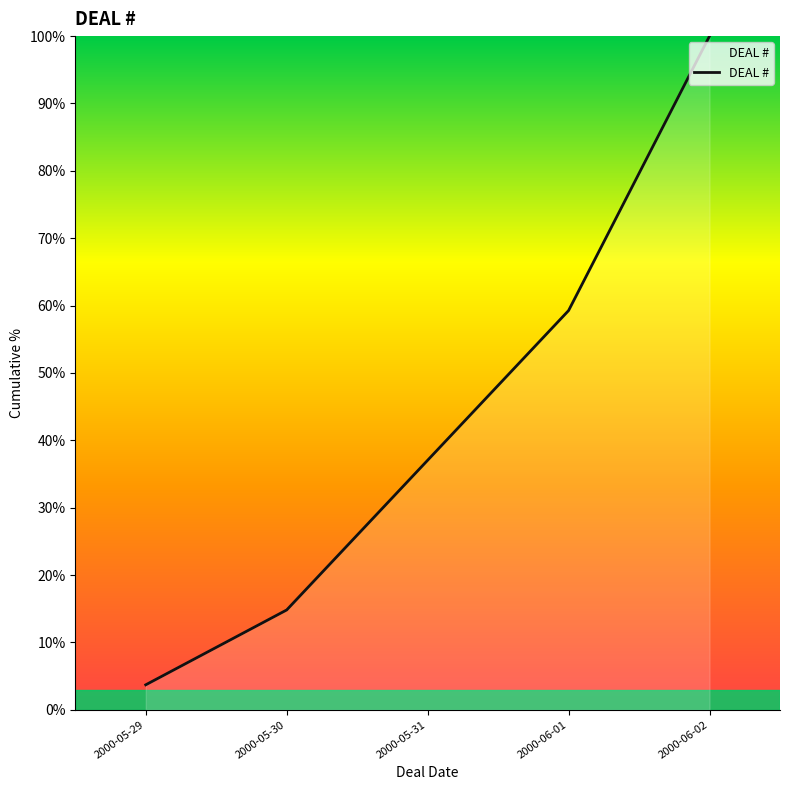

True or false: there are more than 0 points higher than both neighbors.

False